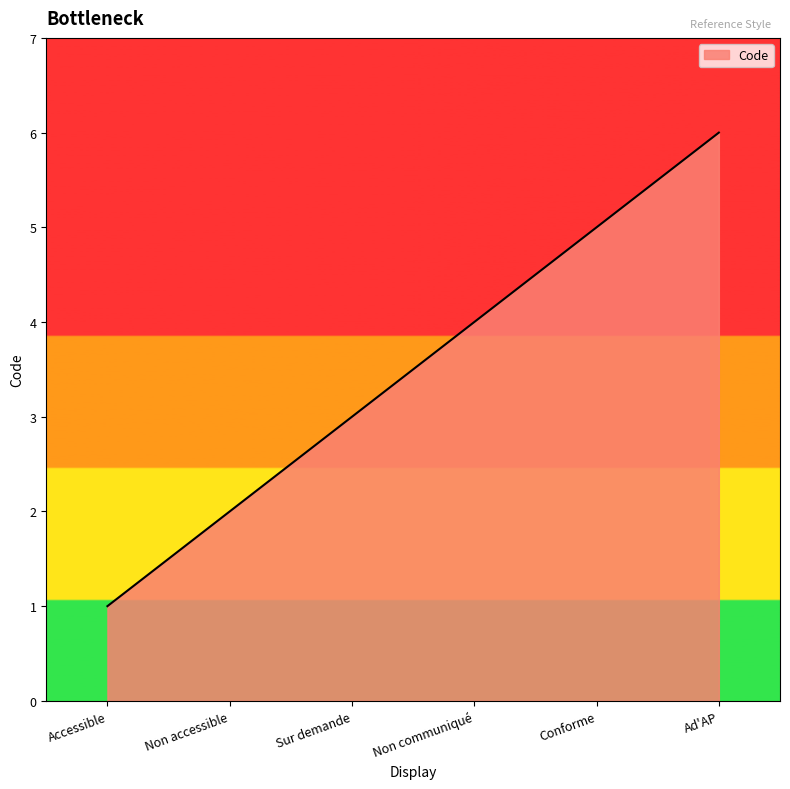

Reading right to left, what are all the values shown in this chart?

Ad'AP=6	Conforme=5	Non communiqué=4	Sur demande=3	Non accessible=2	Accessible=1